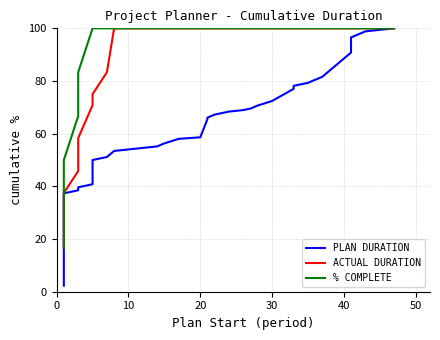

Count the number of categories in the chart.

32